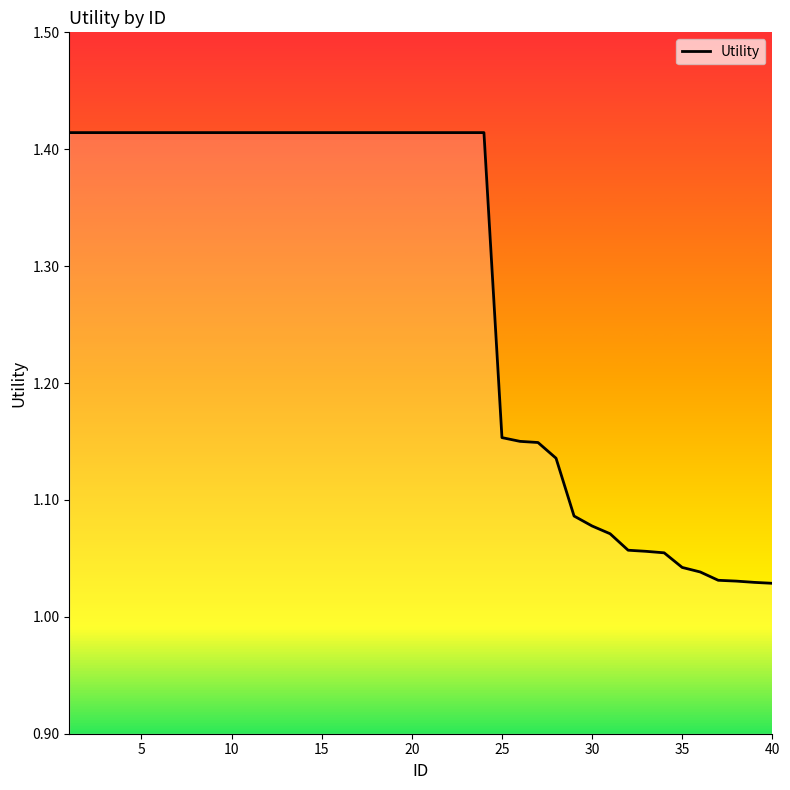

What is the difference between the maximum and minimum values?

0.4